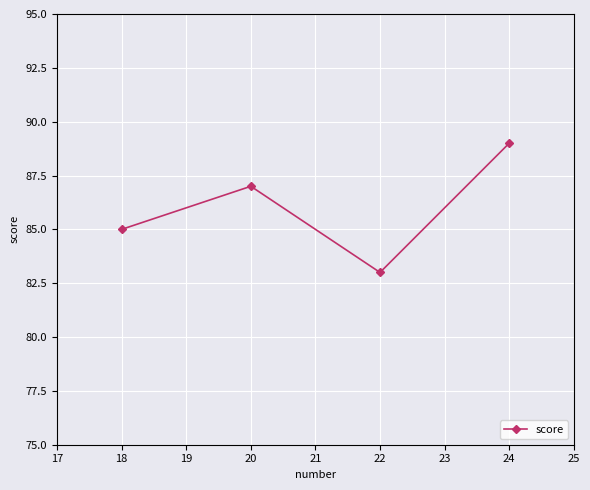

Which label corresponds to the largest value in the chart?

24